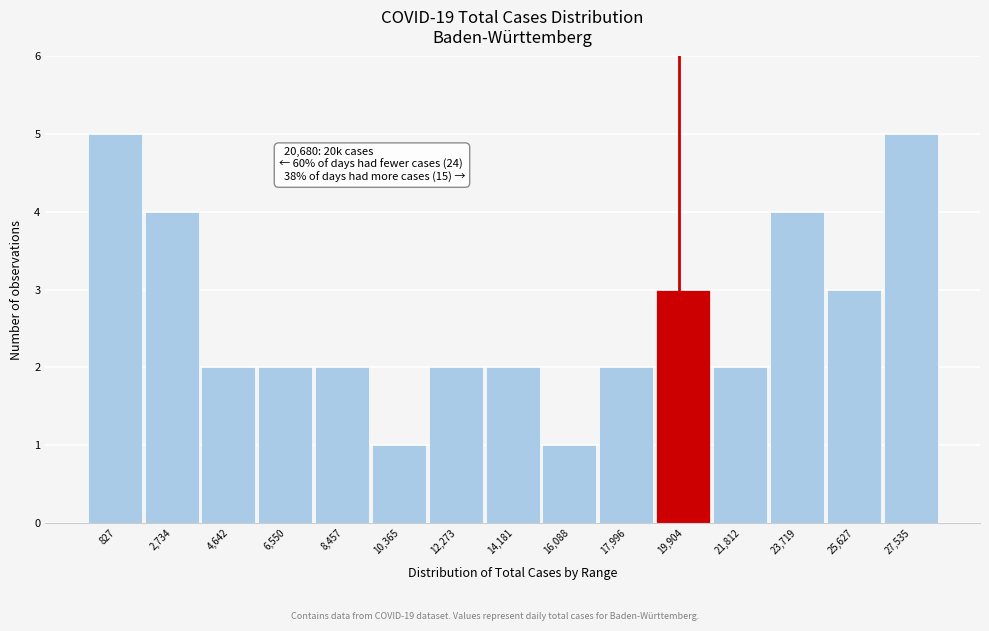

Reading left to right, extract all data points from this chart.

5	4	2	2	2	1	2	2	1	2	3	2	4	3	5